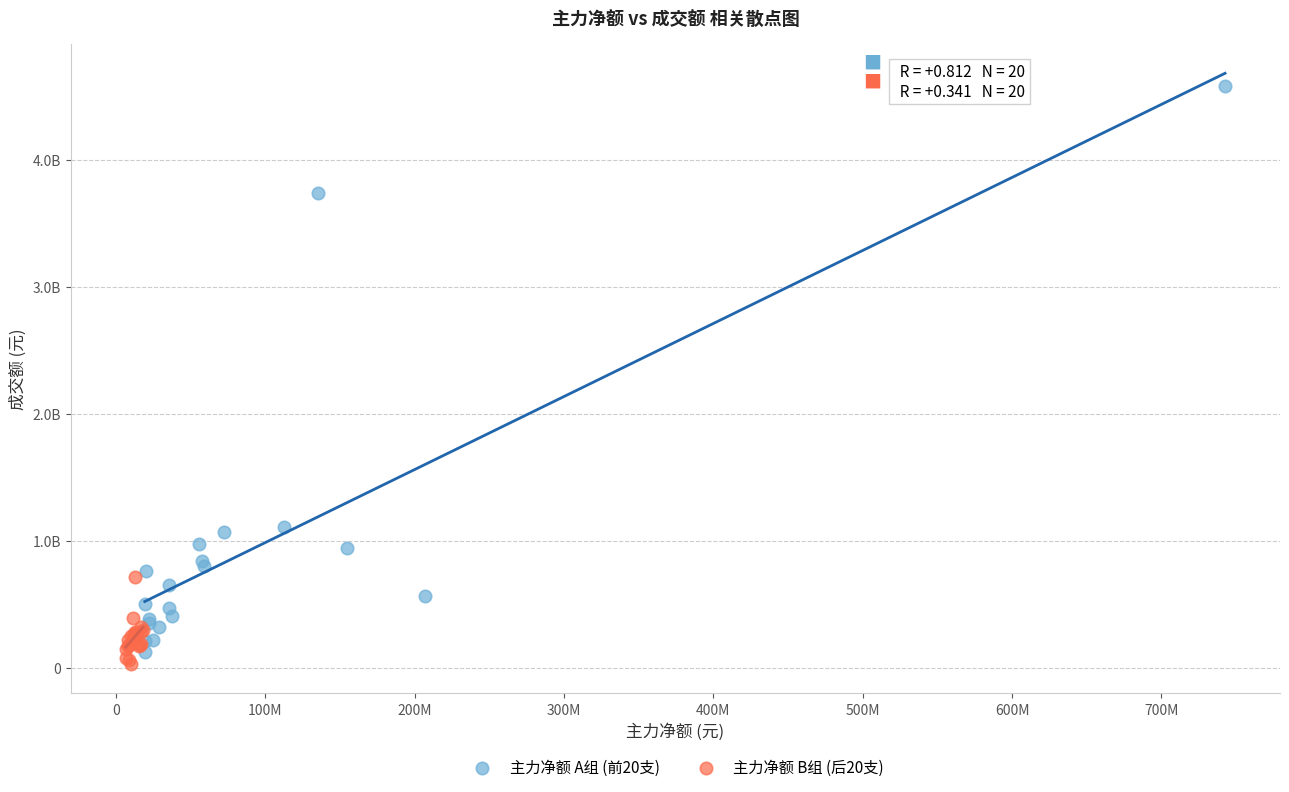

What are all the series names shown in the legend?

主力净额 A组 (前20支), 主力净额 B组 (后20支)